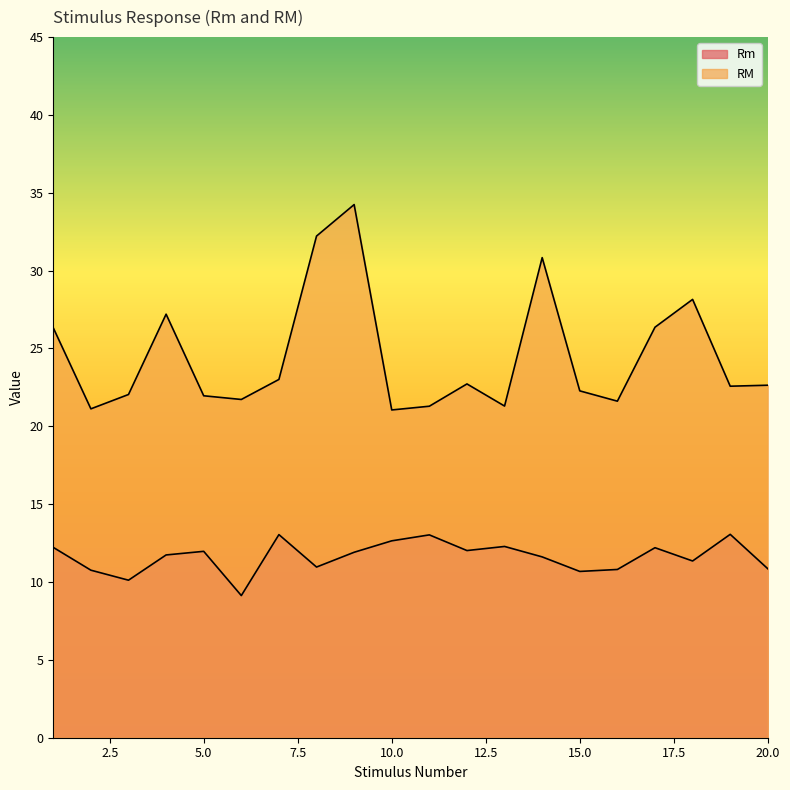

The value of RM at 14 is 30.8. True or false?

True